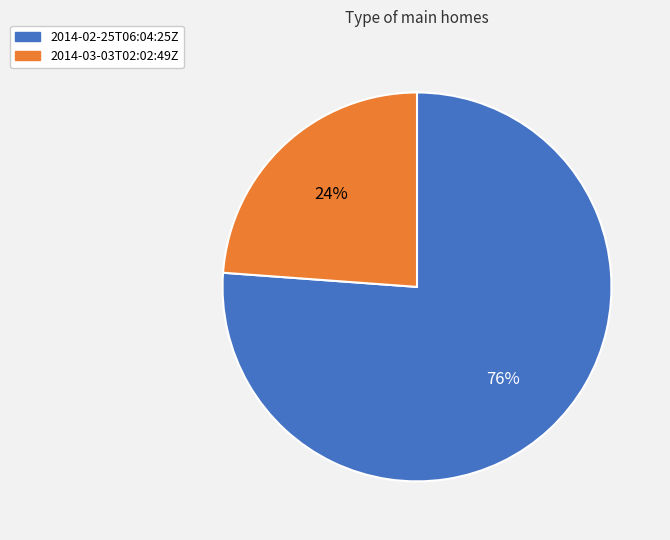

Count the number of slices in the pie.

2